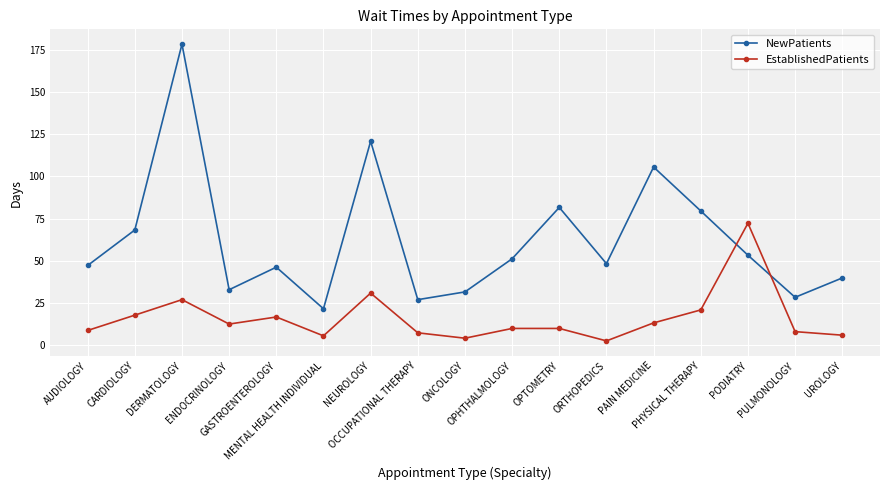

What is the total value across all series at AUDIOLOGY?

55.6